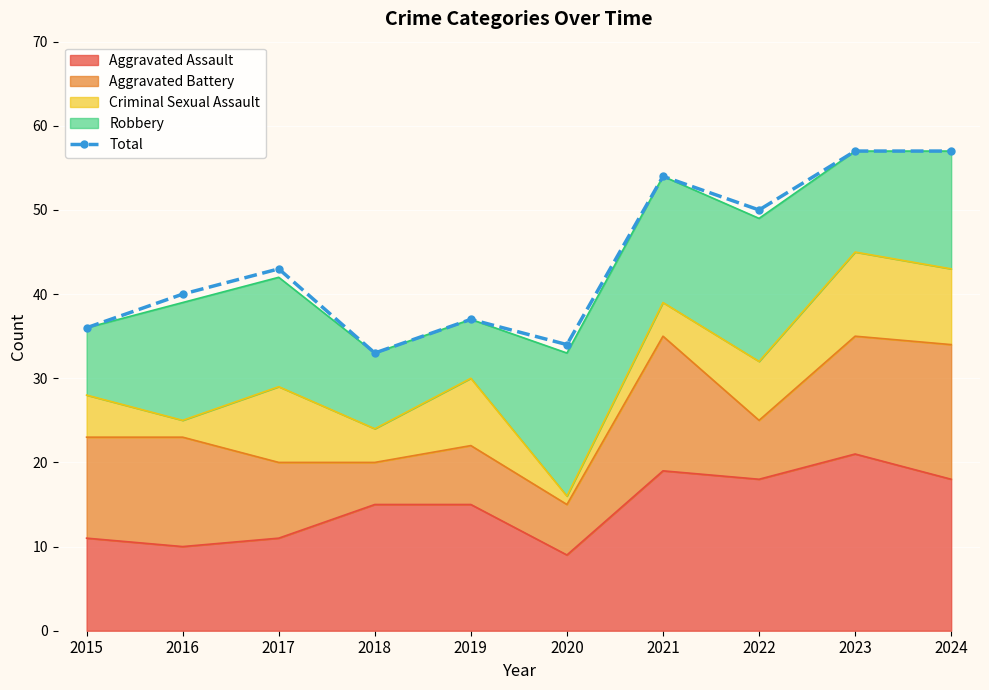

At which label is the value closest to 45?

2017